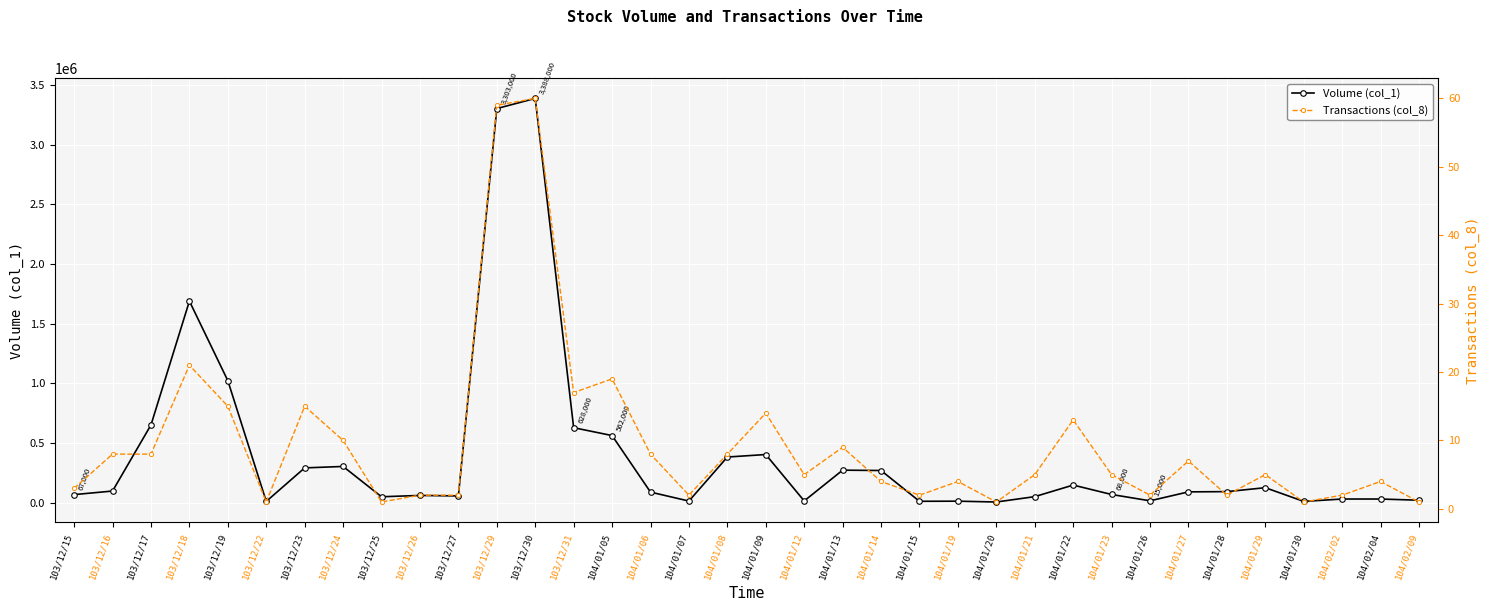

Reading left to right, extract all data points from this chart.

Volume (col_1): 103/12/15=67000	103/12/16=97000	103/12/17=651000	103/12/18=1689000	103/12/19=1022000	103/12/22=10000	103/12/23=291000	103/12/24=303000	103/12/25=49000	103/12/26=60000	103/12/27=56000	103/12/29=3303000	103/12/30=3388000	103/12/31=628000	104/01/05=562000	104/01/06=88000	104/01/07=13000	104/01/08=382000	104/01/09=403000	104/01/12=14000	104/01/13=272000	104/01/14=269000	104/01/15=11000	104/01/19=12000	104/01/20=5000	104/01/21=50000	104/01/22=147000	104/01/23=68000	104/01/26=15000	104/01/27=90000	104/01/28=92000	104/01/29=125000	104/01/30=10000	104/02/02=30000	104/02/04=30000	104/02/09=20000
Transactions (col_8): 103/12/15=3	103/12/16=8	103/12/17=8	103/12/18=21	103/12/19=15	103/12/22=1	103/12/23=15	103/12/24=10	103/12/25=1	103/12/26=2	103/12/27=2	103/12/29=59	103/12/30=60	103/12/31=17	104/01/05=19	104/01/06=8	104/01/07=2	104/01/08=8	104/01/09=14	104/01/12=5	104/01/13=9	104/01/14=4	104/01/15=2	104/01/19=4	104/01/20=1	104/01/21=5	104/01/22=13	104/01/23=5	104/01/26=2	104/01/27=7	104/01/28=2	104/01/29=5	104/01/30=1	104/02/02=2	104/02/04=4	104/02/09=1